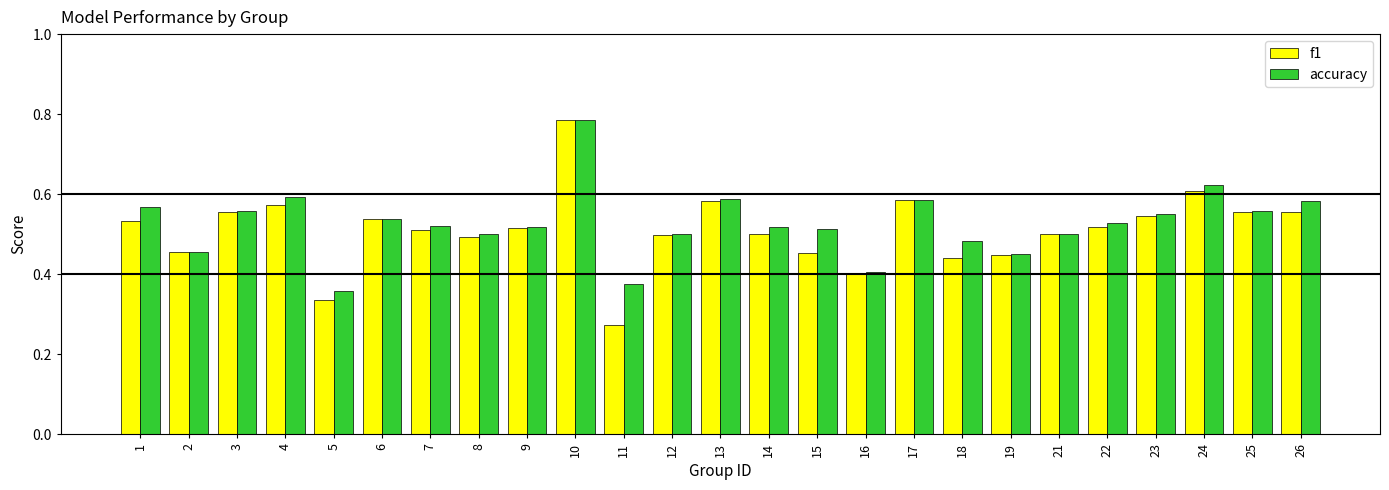

What is the sum of the f1 values at 18 and 10?

1.2